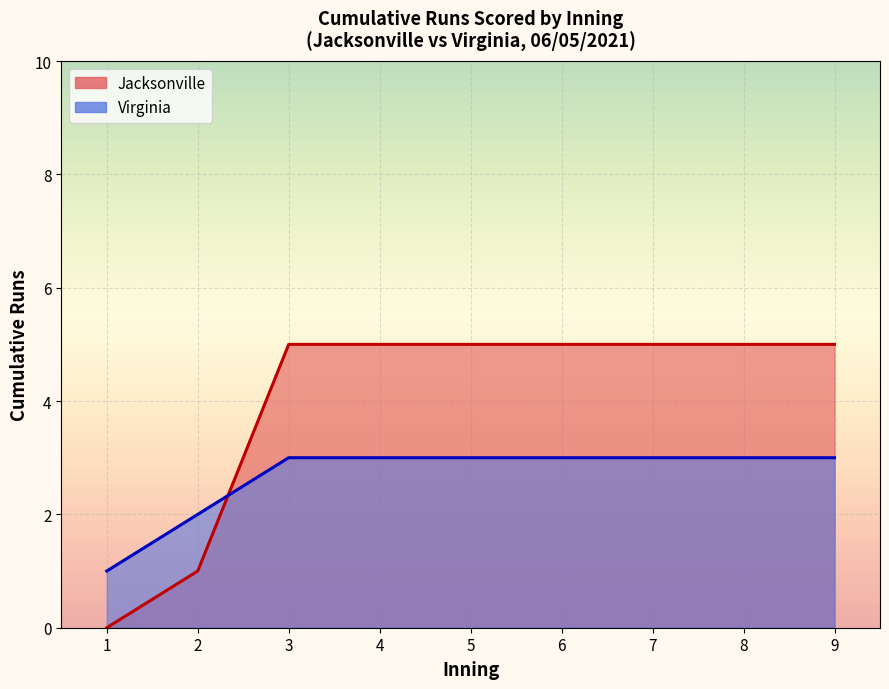

Which series has the largest range (max minus min)?

Jacksonville